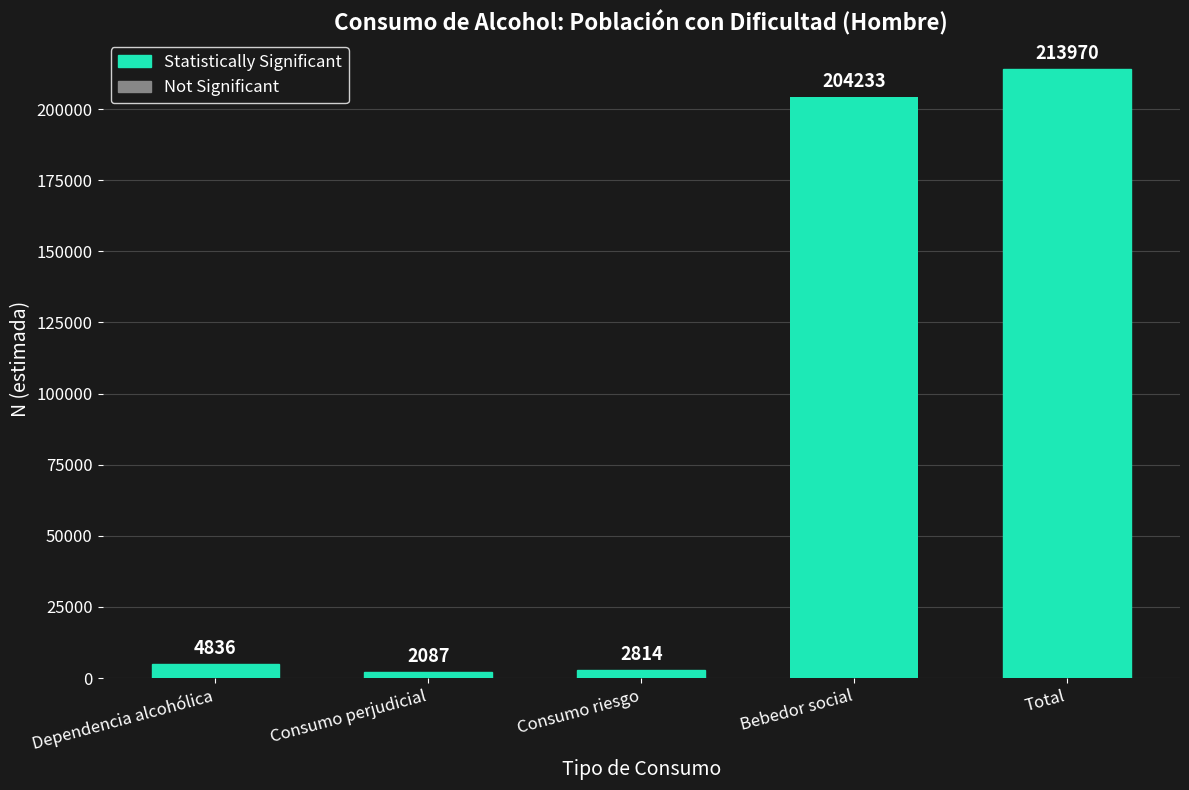

How many series are shown in this chart?

1